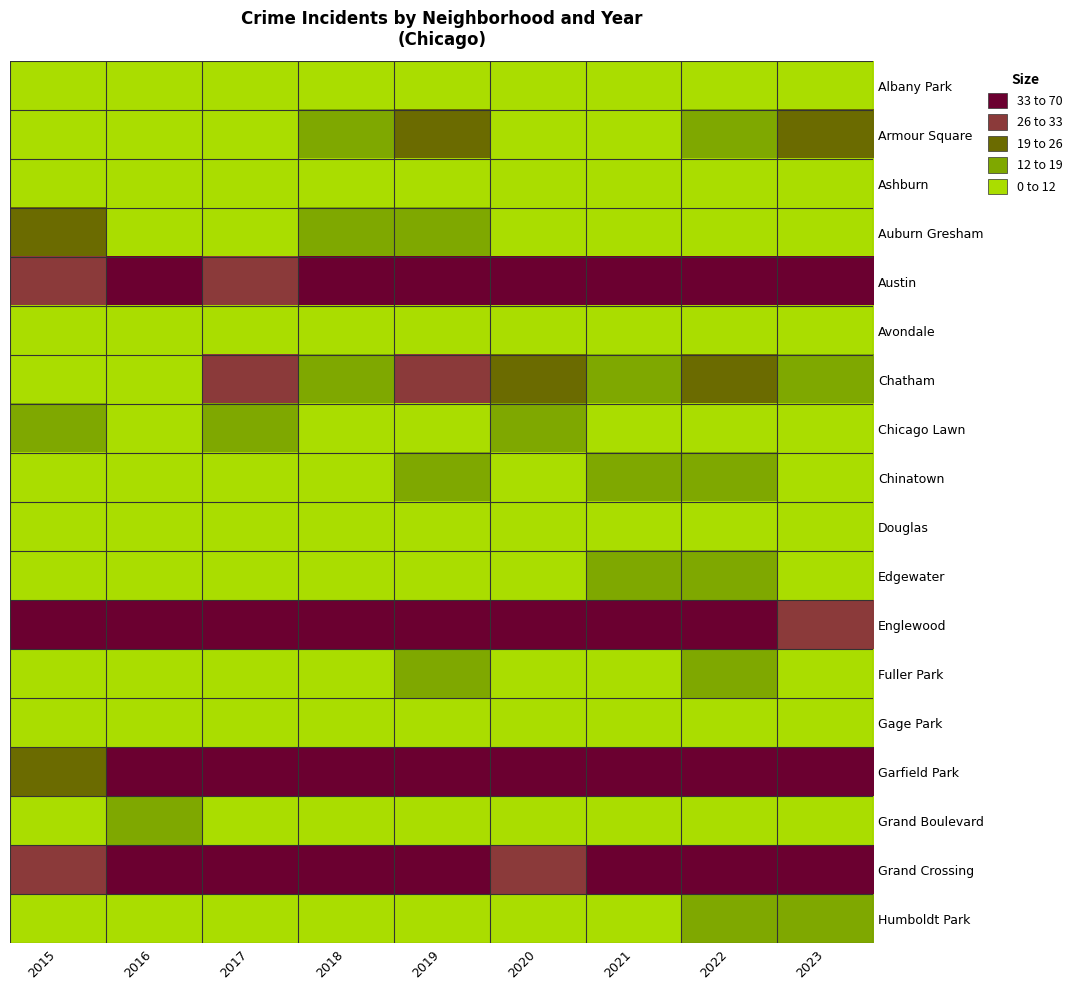

Between 2023 and 2016, which is larger?

2023